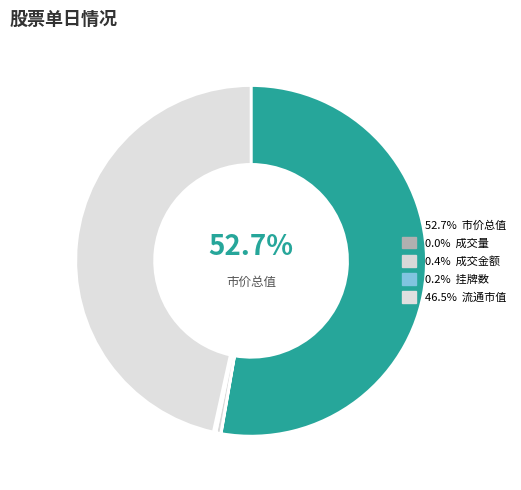

What is the smallest slice in the pie chart?

成交量